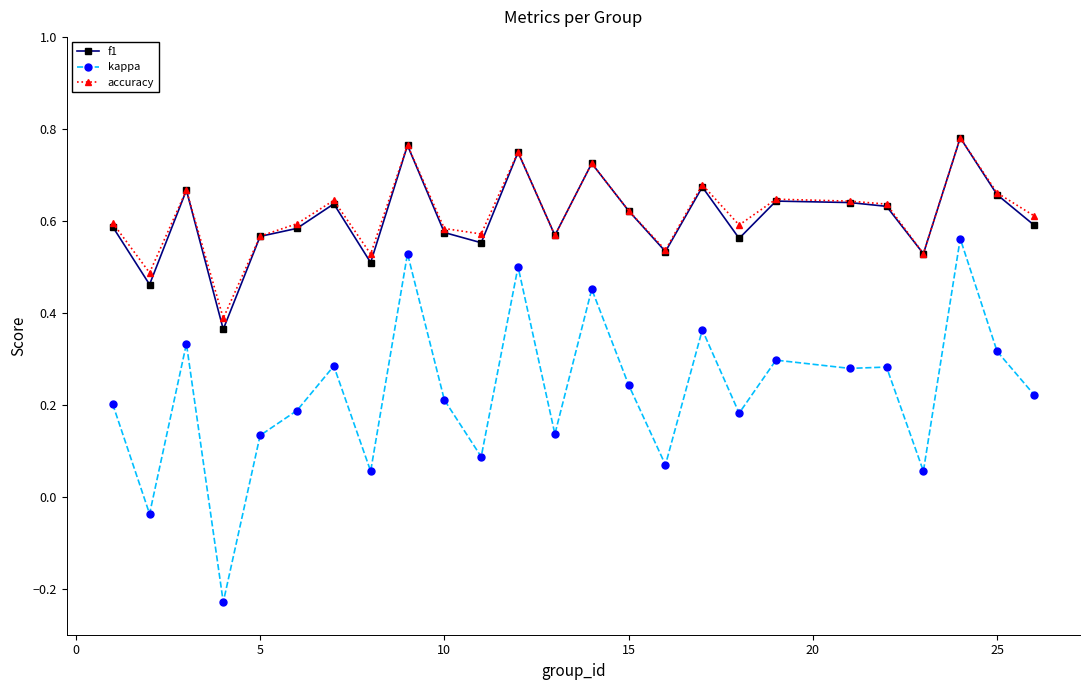

True or false: kappa and f1 intersect in this chart.

False